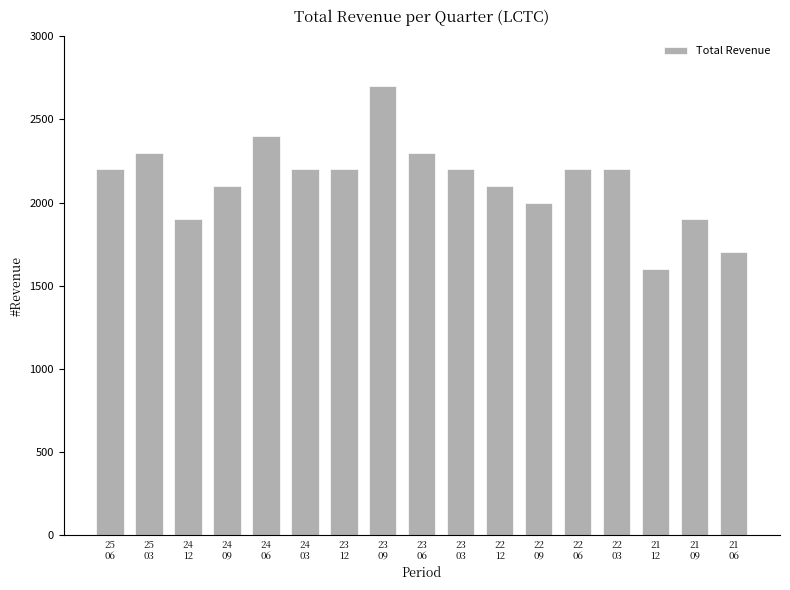

What value does the data have at 24
12?

1900